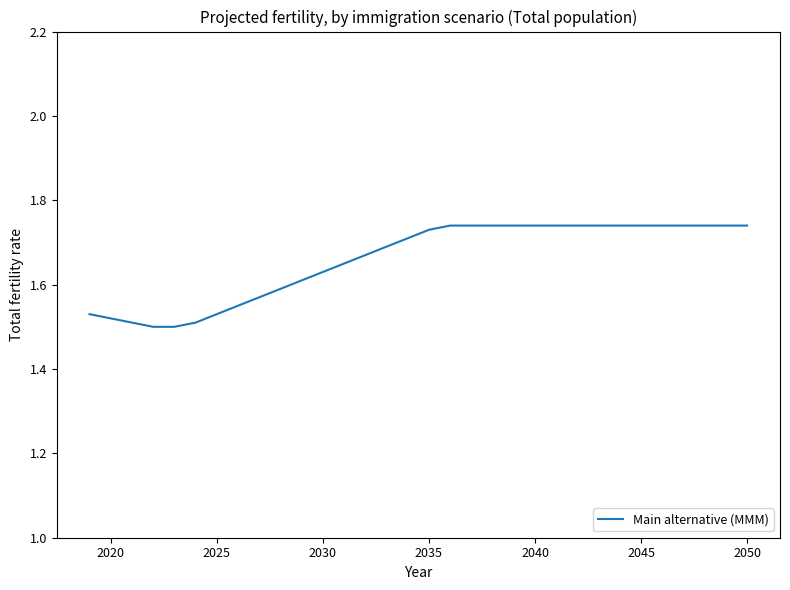

Is it true that the value at 2040 is 2.5?

False